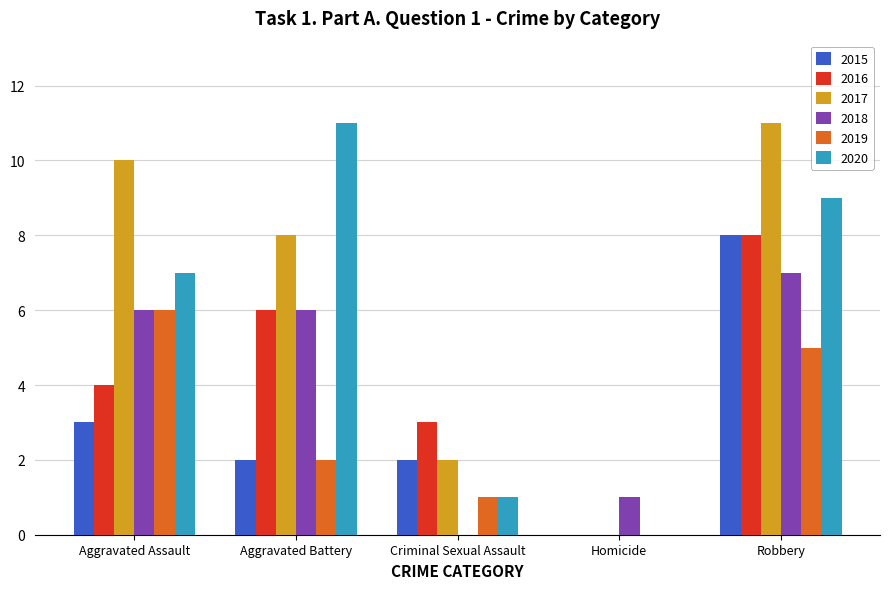

How many groups of bars are there?

5